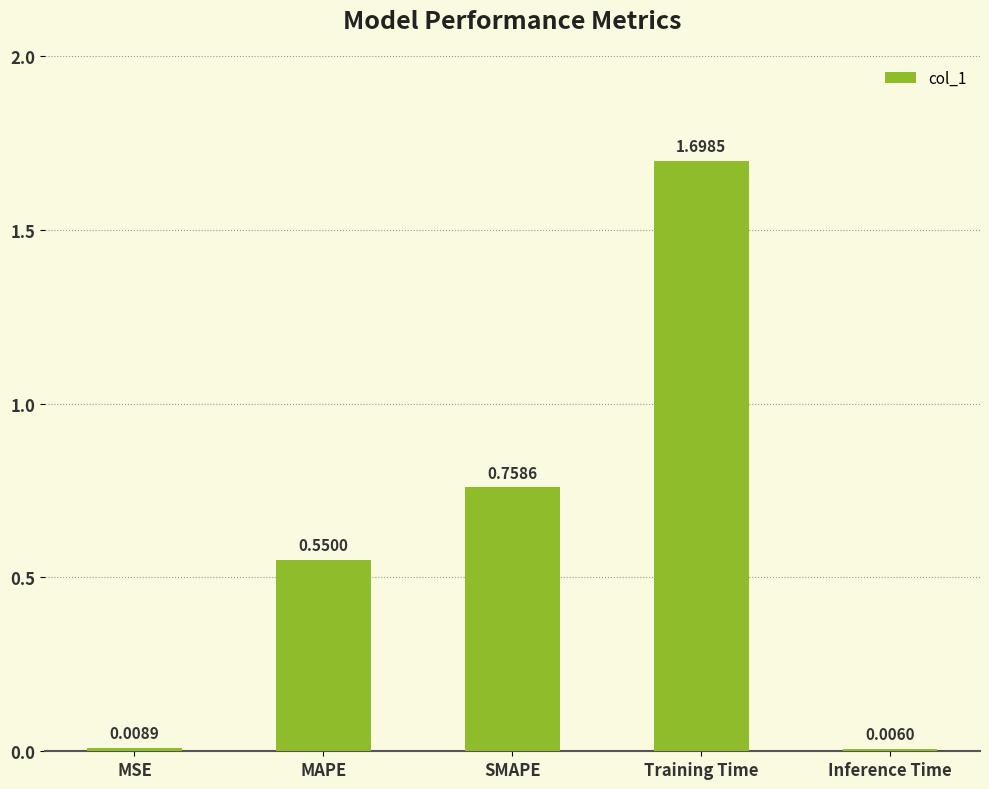

What is the difference between the maximum and minimum values?

1.7